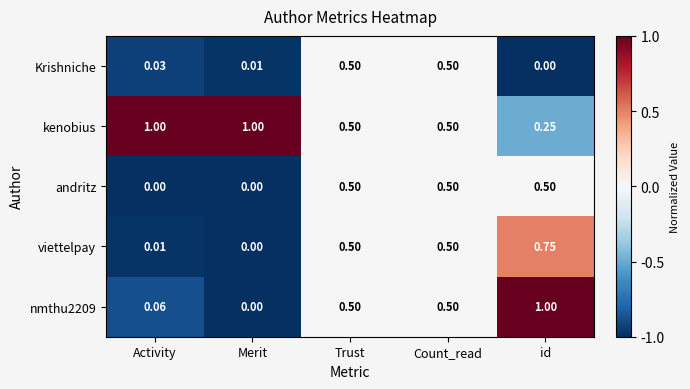

At which label does nmthu2209 reach its peak?

id